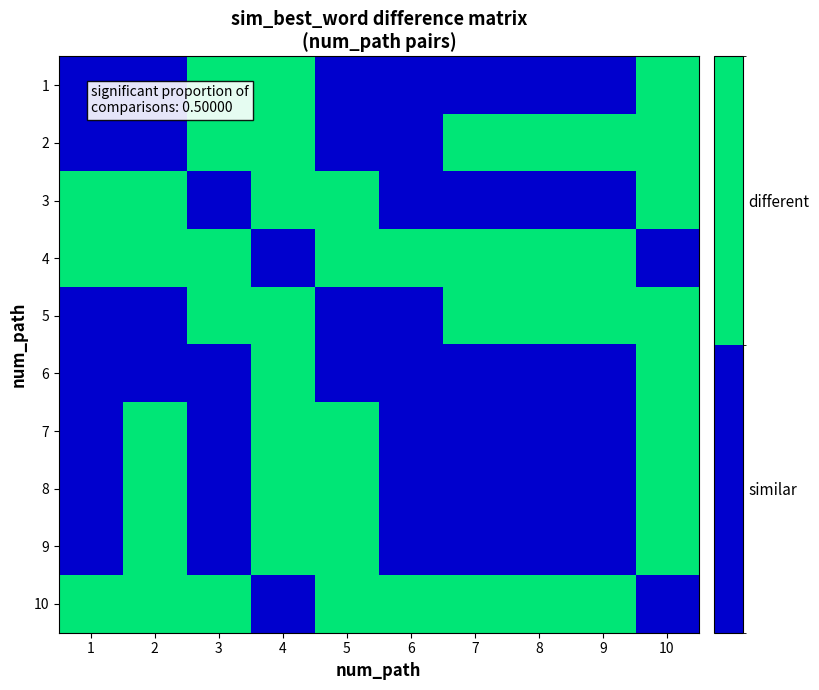

List the series in order of their peak value, highest first.

1, 2, 3, 4, 5, 6, 7, 8, 9, 10